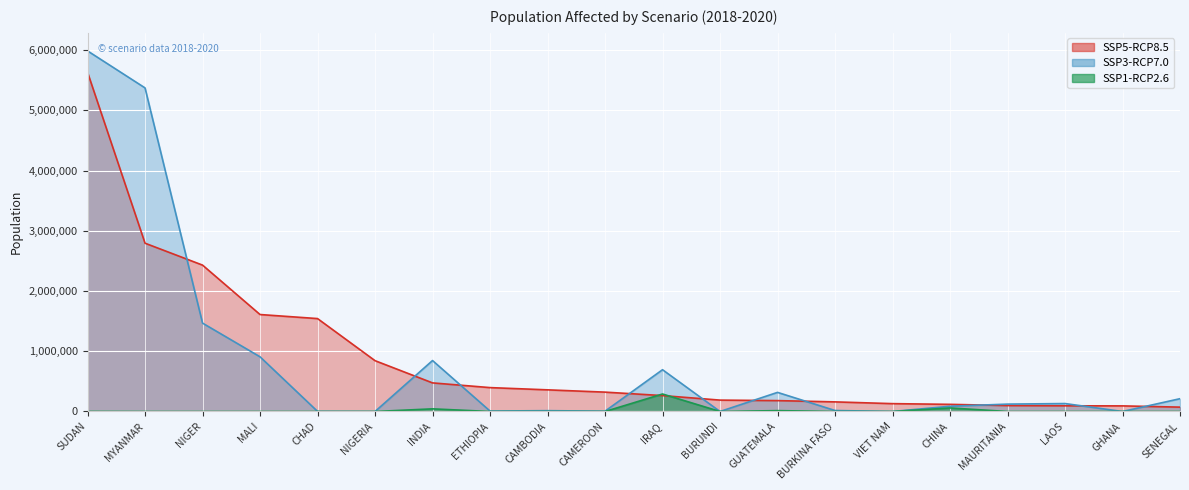

After their last crossing, which series has the higher values: SSP5-RCP8.5 or SSP1-RCP2.6?

SSP5-RCP8.5